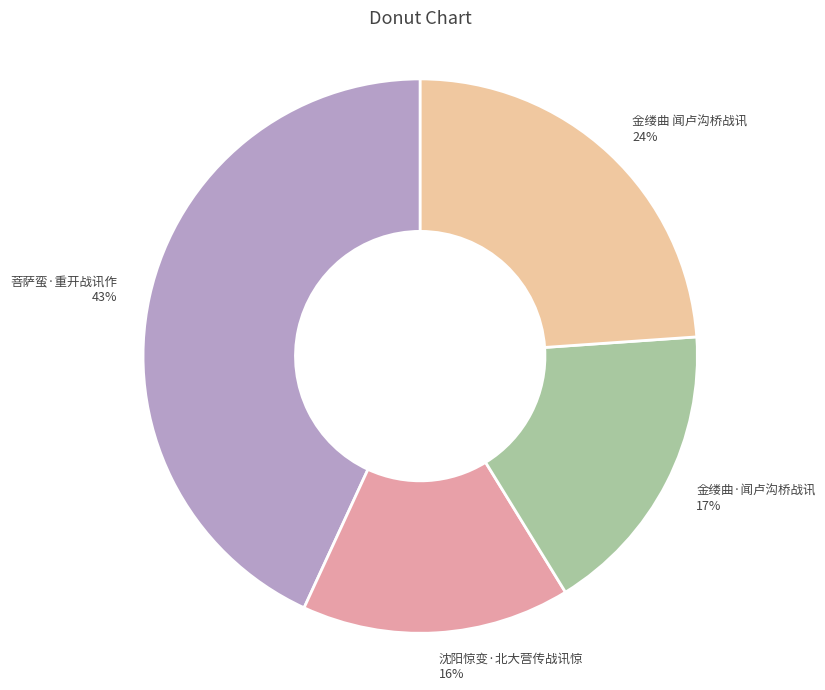

Which slice is the largest?

菩萨蛮·重开战讯作